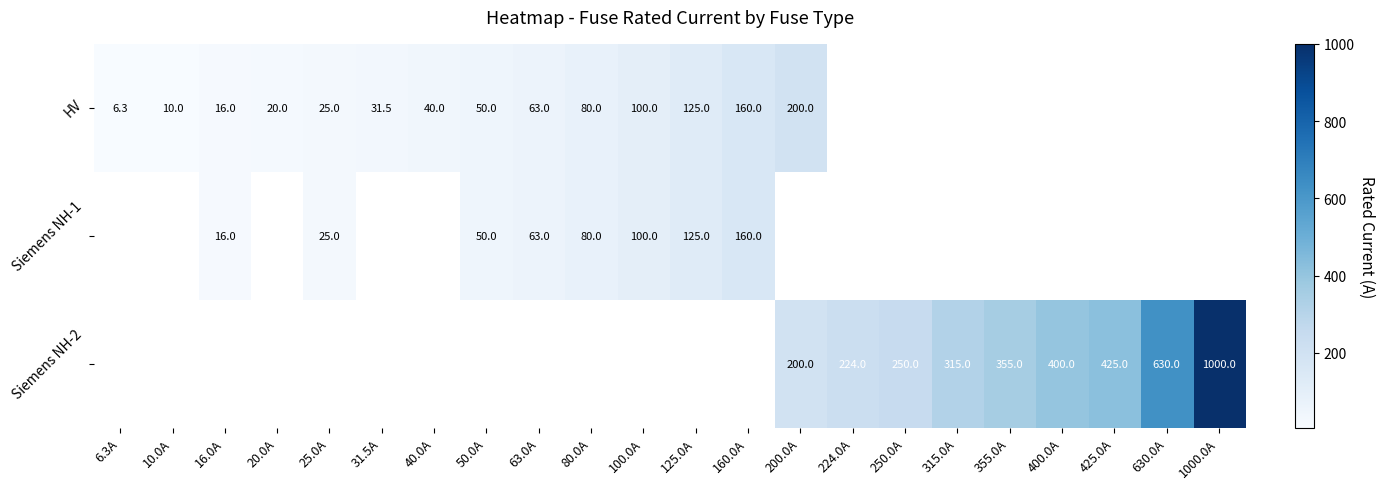

The value of HV at 63.0A is 96.0. True or false?

False